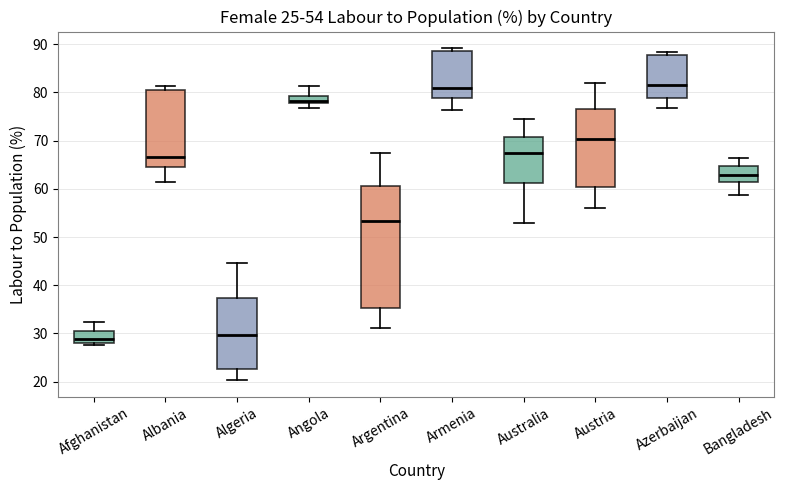

Which box is the tallest, from its lower edge to its upper edge?

Argentina